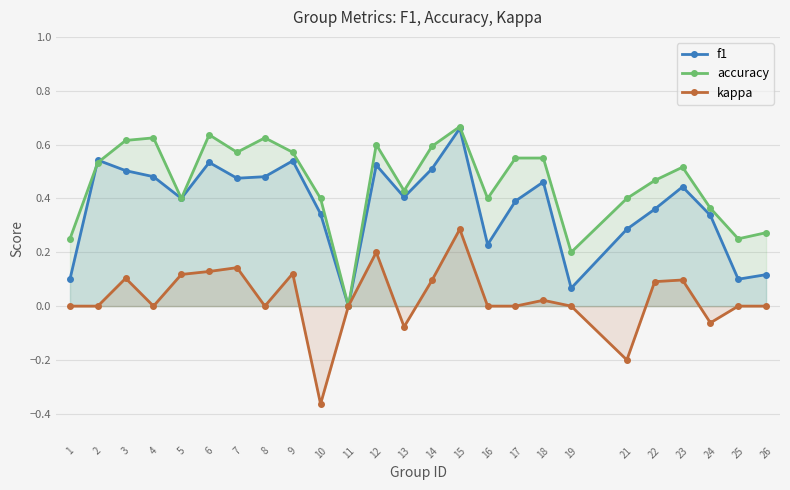

Where is the first local minimum for accuracy?

5